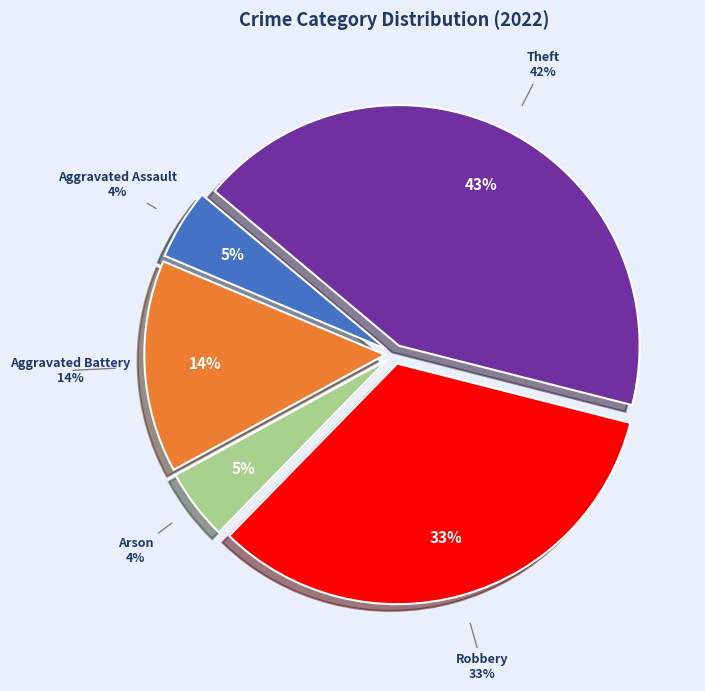

What percentage is the Robbery slice, to the nearest percent?

33%